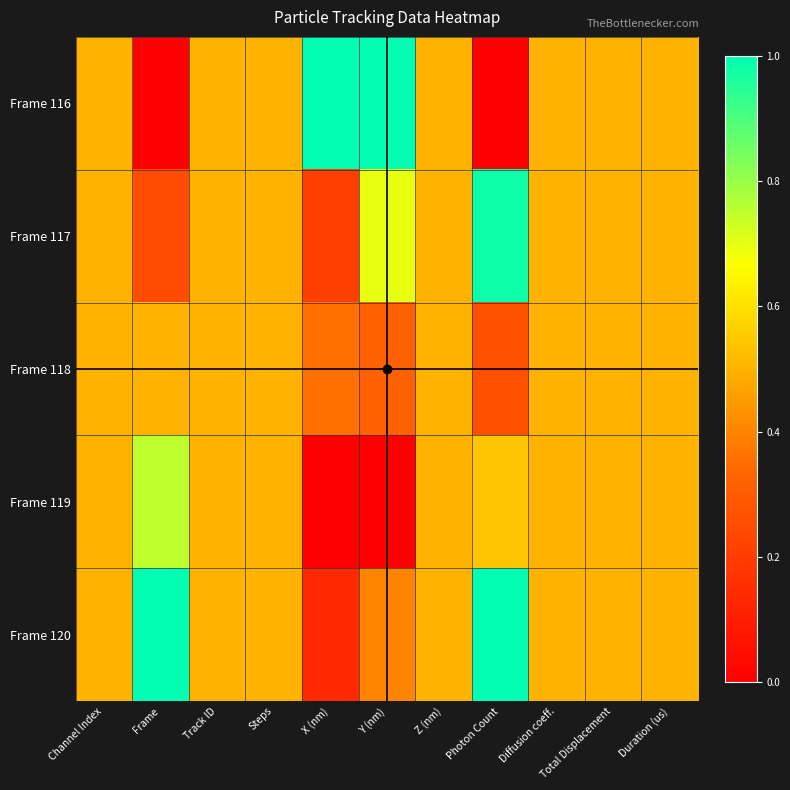

Reading left to right, list all the values displayed in this chart.

Frame 116: Channel Index=0.5	Frame=0.0	Track ID=0.5	Steps=0.5	X (nm)=1.0	Y (nm)=1.0	Z (nm)=0.5	Photon Count=0.0	Diffusion coeff.=0.5	Total Displacement=0.5	Duration (us)=0.5
Frame 117: Channel Index=0.5	Frame=0.2	Track ID=0.5	Steps=0.5	X (nm)=0.2	Y (nm)=0.7	Z (nm)=0.5	Photon Count=1.0	Diffusion coeff.=0.5	Total Displacement=0.5	Duration (us)=0.5
Frame 118: Channel Index=0.5	Frame=0.5	Track ID=0.5	Steps=0.5	X (nm)=0.4	Y (nm)=0.3	Z (nm)=0.5	Photon Count=0.3	Diffusion coeff.=0.5	Total Displacement=0.5	Duration (us)=0.5
Frame 119: Channel Index=0.5	Frame=0.8	Track ID=0.5	Steps=0.5	X (nm)=0.0	Y (nm)=0.0	Z (nm)=0.5	Photon Count=0.5	Diffusion coeff.=0.5	Total Displacement=0.5	Duration (us)=0.5
Frame 120: Channel Index=0.5	Frame=1.0	Track ID=0.5	Steps=0.5	X (nm)=0.1	Y (nm)=0.4	Z (nm)=0.5	Photon Count=1.0	Diffusion coeff.=0.5	Total Displacement=0.5	Duration (us)=0.5